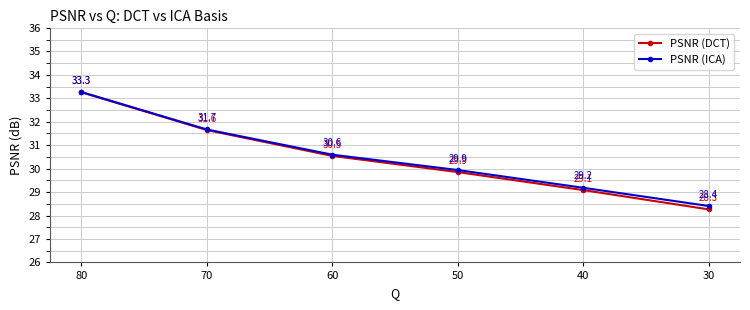

How many values in the PSNR (ICA) series are below 30?

3